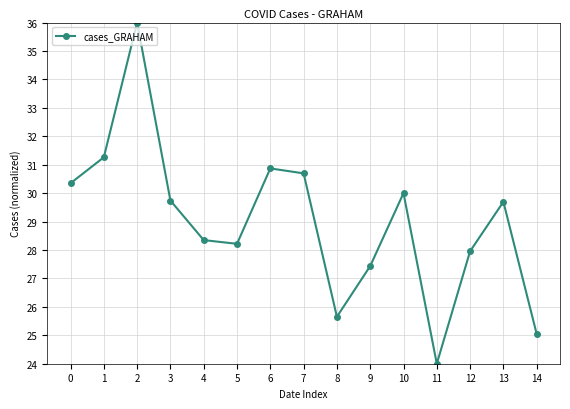

Which has a higher value, 4 or 10?

10